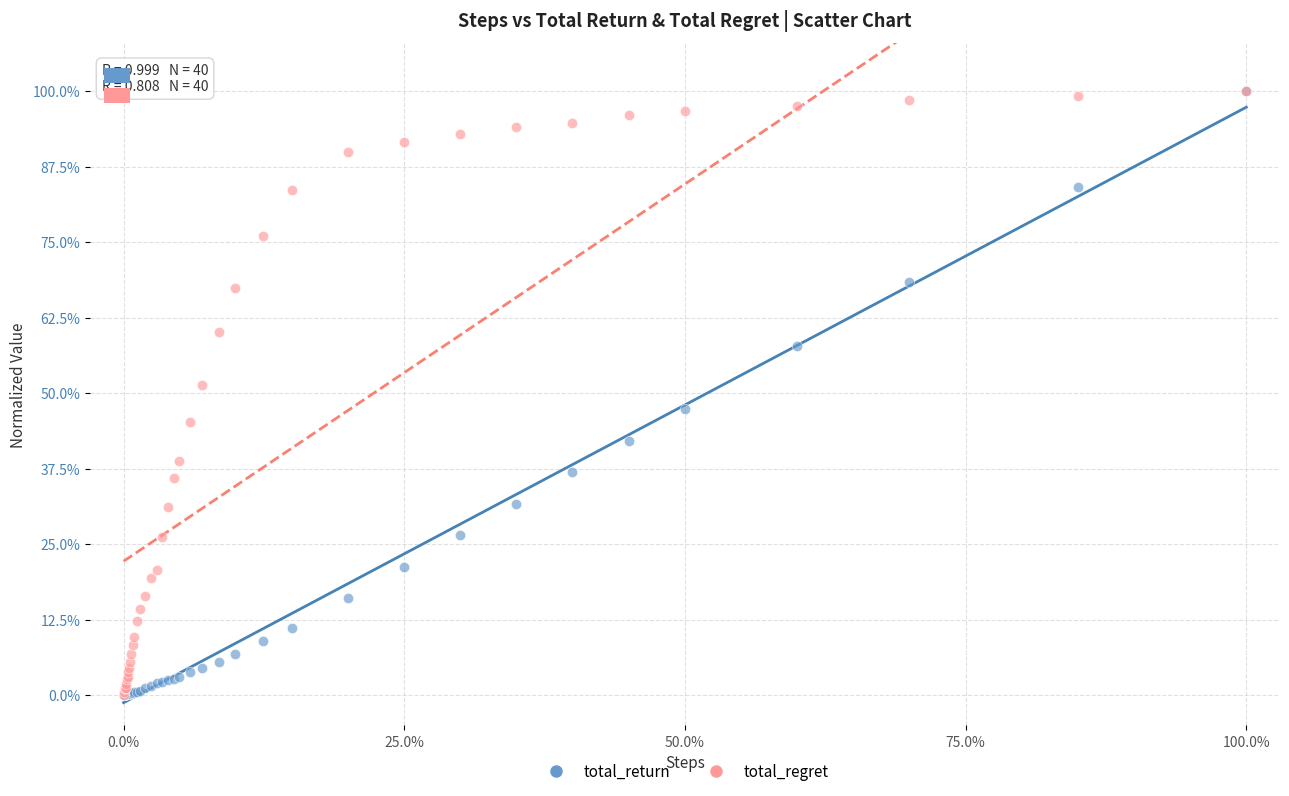

What are all the series names shown in the legend?

total_return, total_regret